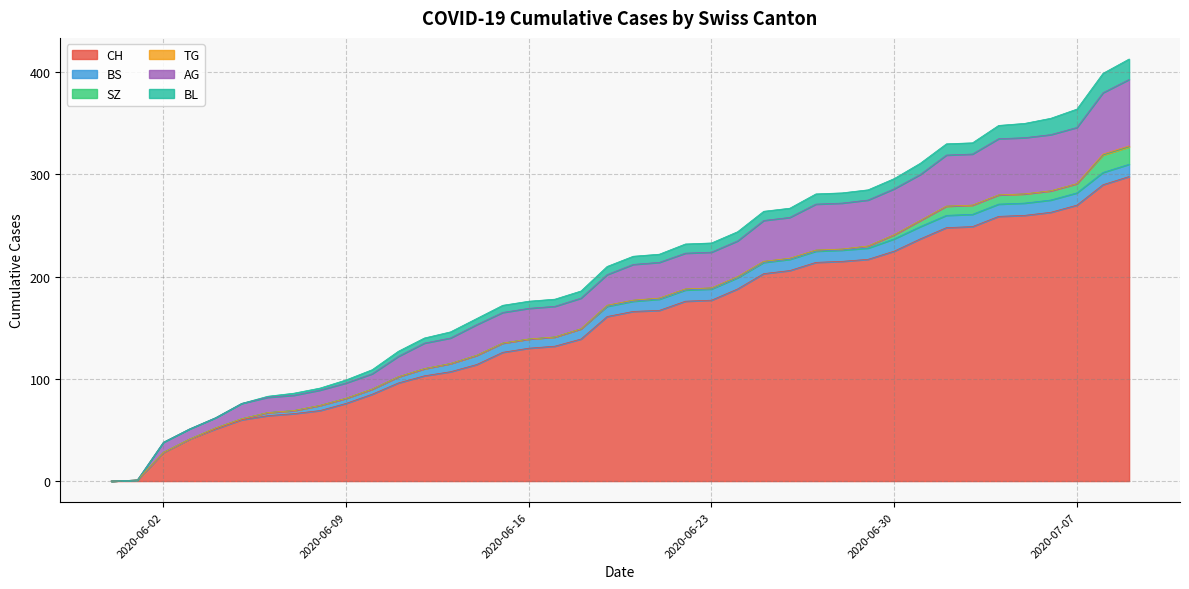

Reading right to left, transcribe all the data shown in this chart.

CH: 2020-07-09=298	2020-07-08=290	2020-07-07=270	2020-07-06=263	2020-07-05=260	2020-07-04=259	2020-07-03=249	2020-07-02=248	2020-07-01=237	2020-06-30=225	2020-06-29=217	2020-06-28=215	2020-06-27=214	2020-06-26=206	2020-06-25=203	2020-06-24=188	2020-06-23=177	2020-06-22=176	2020-06-21=167	2020-06-20=166	2020-06-19=161	2020-06-18=139	2020-06-17=132	2020-06-16=130	2020-06-15=126	2020-06-14=114	2020-06-13=107	2020-06-12=103	2020-06-11=96	2020-06-10=85	2020-06-09=76	2020-06-08=69	2020-06-07=66	2020-06-06=64	2020-06-05=60	2020-06-04=51	2020-06-03=41	2020-06-02=28	2020-06-01=1	2020-05-31=0
BS: 2020-07-09=12	2020-07-08=12	2020-07-07=12	2020-07-06=12	2020-07-05=12	2020-07-04=12	2020-07-03=12	2020-07-02=12	2020-07-01=12	2020-06-30=12	2020-06-29=11	2020-06-28=11	2020-06-27=11	2020-06-26=11	2020-06-25=11	2020-06-24=11	2020-06-23=11	2020-06-22=11	2020-06-21=11	2020-06-20=10	2020-06-19=10	2020-06-18=10	2020-06-17=9	2020-06-16=9	2020-06-15=9	2020-06-14=9	2020-06-13=8	2020-06-12=7	2020-06-11=6	2020-06-10=5	2020-06-09=5	2020-06-08=5	2020-06-07=3	2020-06-06=3	2020-06-05=1	2020-06-04=1	2020-06-03=0	2020-06-02=0	2020-06-01=0	2020-05-31=0
SZ: 2020-07-09=17	2020-07-08=17	2020-07-07=9	2020-07-06=9	2020-07-05=9	2020-07-04=9	2020-07-03=9	2020-07-02=9	2020-07-01=6	2020-06-30=4	2020-06-29=2	2020-06-28=1	2020-06-27=1	2020-06-26=1	2020-06-25=1	2020-06-24=1	2020-06-23=1	2020-06-22=1	2020-06-21=1	2020-06-20=1	2020-06-19=1	2020-06-18=0	2020-06-17=0	2020-06-16=0	2020-06-15=0	2020-06-14=0	2020-06-13=0	2020-06-12=0	2020-06-11=0	2020-06-10=0	2020-06-09=0	2020-06-08=0	2020-06-07=0	2020-06-06=0	2020-06-05=0	2020-06-04=0	2020-06-03=0	2020-06-02=0	2020-06-01=0	2020-05-31=0
TG: 2020-07-09=1	2020-07-08=1	2020-07-07=0	2020-07-06=0	2020-07-05=0	2020-07-04=0	2020-07-03=0	2020-07-02=0	2020-07-01=0	2020-06-30=0	2020-06-29=0	2020-06-28=0	2020-06-27=0	2020-06-26=0	2020-06-25=0	2020-06-24=0	2020-06-23=0	2020-06-22=0	2020-06-21=0	2020-06-20=0	2020-06-19=0	2020-06-18=0	2020-06-17=0	2020-06-16=0	2020-06-15=0	2020-06-14=0	2020-06-13=0	2020-06-12=0	2020-06-11=0	2020-06-10=0	2020-06-09=0	2020-06-08=0	2020-06-07=0	2020-06-06=0	2020-06-05=0	2020-06-04=0	2020-06-03=0	2020-06-02=0	2020-06-01=0	2020-05-31=0
AG: 2020-07-09=65	2020-07-08=60	2020-07-07=55	2020-07-06=55	2020-07-05=55	2020-07-04=55	2020-07-03=50	2020-07-02=50	2020-07-01=45	2020-06-30=45	2020-06-29=45	2020-06-28=45	2020-06-27=45	2020-06-26=40	2020-06-25=40	2020-06-24=35	2020-06-23=35	2020-06-22=35	2020-06-21=35	2020-06-20=35	2020-06-19=30	2020-06-18=30	2020-06-17=30	2020-06-16=30	2020-06-15=30	2020-06-14=30	2020-06-13=25	2020-06-12=25	2020-06-11=20	2020-06-10=15	2020-06-09=15	2020-06-08=15	2020-06-07=15	2020-06-06=15	2020-06-05=15	2020-06-04=10	2020-06-03=10	2020-06-02=10	2020-06-01=0	2020-05-31=0
BL: 2020-07-09=20	2020-07-08=19	2020-07-07=18	2020-07-06=16	2020-07-05=14	2020-07-04=13	2020-07-03=11	2020-07-02=11	2020-07-01=11	2020-06-30=10	2020-06-29=10	2020-06-28=10	2020-06-27=10	2020-06-26=9	2020-06-25=9	2020-06-24=9	2020-06-23=9	2020-06-22=9	2020-06-21=8	2020-06-20=8	2020-06-19=8	2020-06-18=7	2020-06-17=7	2020-06-16=7	2020-06-15=7	2020-06-14=6	2020-06-13=6	2020-06-12=5	2020-06-11=5	2020-06-10=4	2020-06-09=3	2020-06-08=2	2020-06-07=2	2020-06-06=1	2020-06-05=0	2020-06-04=0	2020-06-03=0	2020-06-02=0	2020-06-01=0	2020-05-31=0